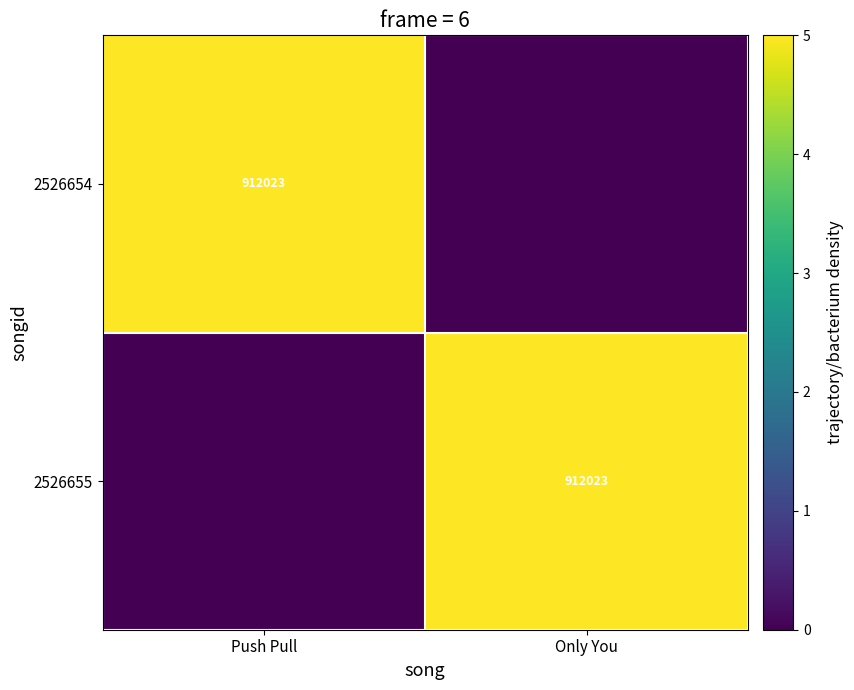

True or false: 2526654 has a value of 912023 at Push Pull.

True